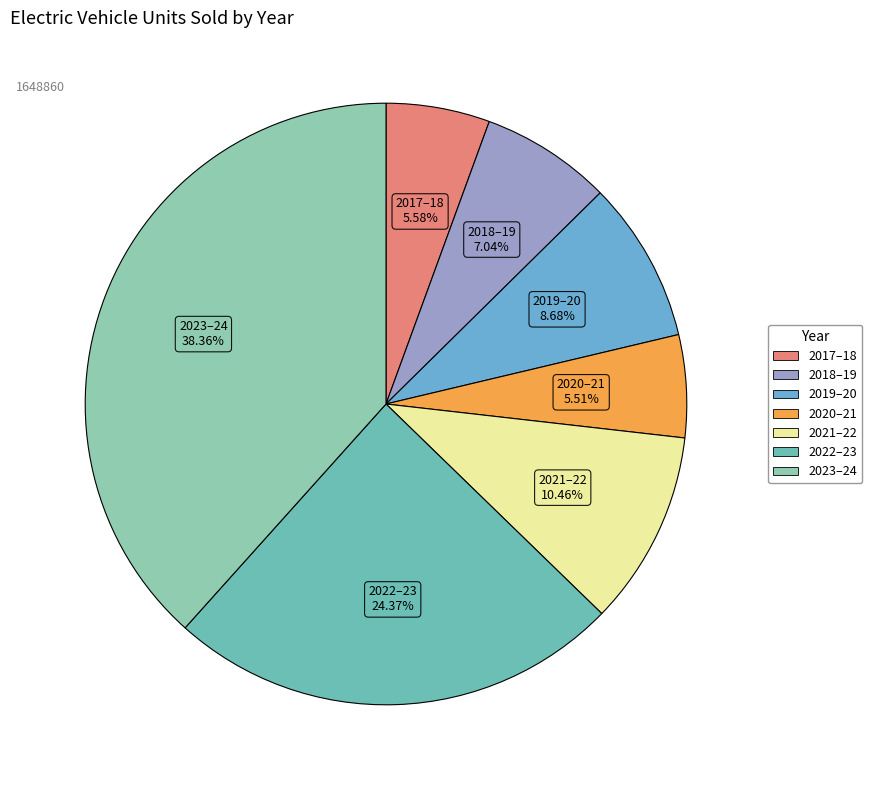

Which category has the biggest portion of the pie?

2023–24